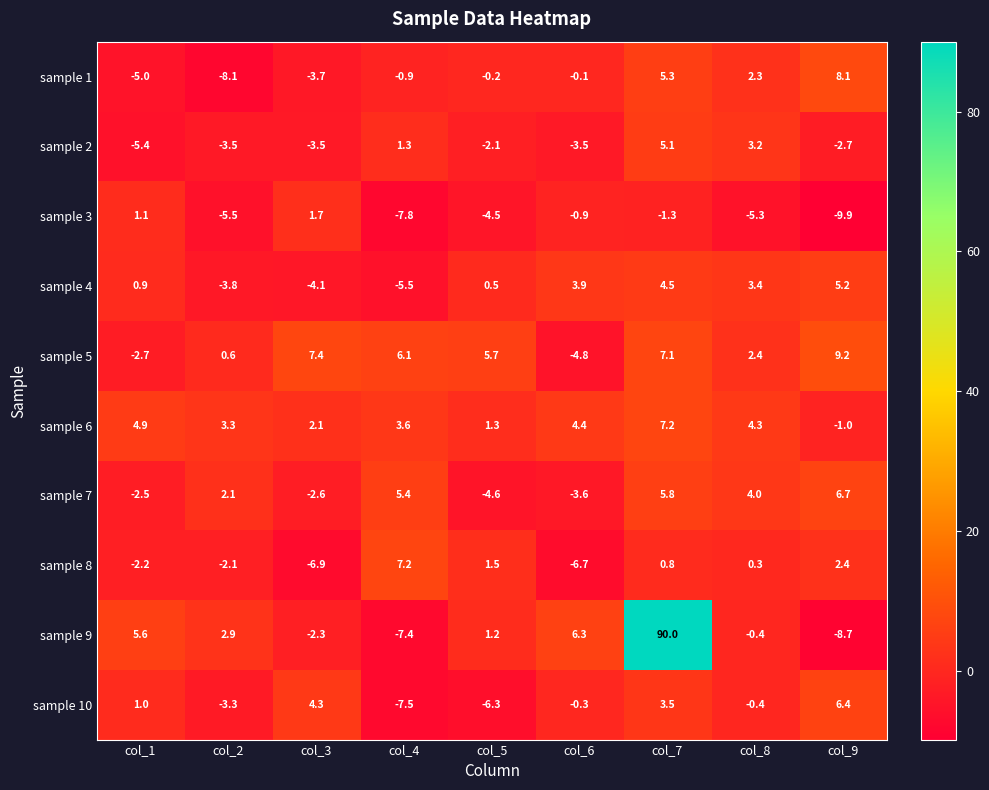

Rank the series at col_1 from lowest to highest value.

sample 2, sample 1, sample 5, sample 7, sample 8, sample 4, sample 10, sample 3, sample 6, sample 9